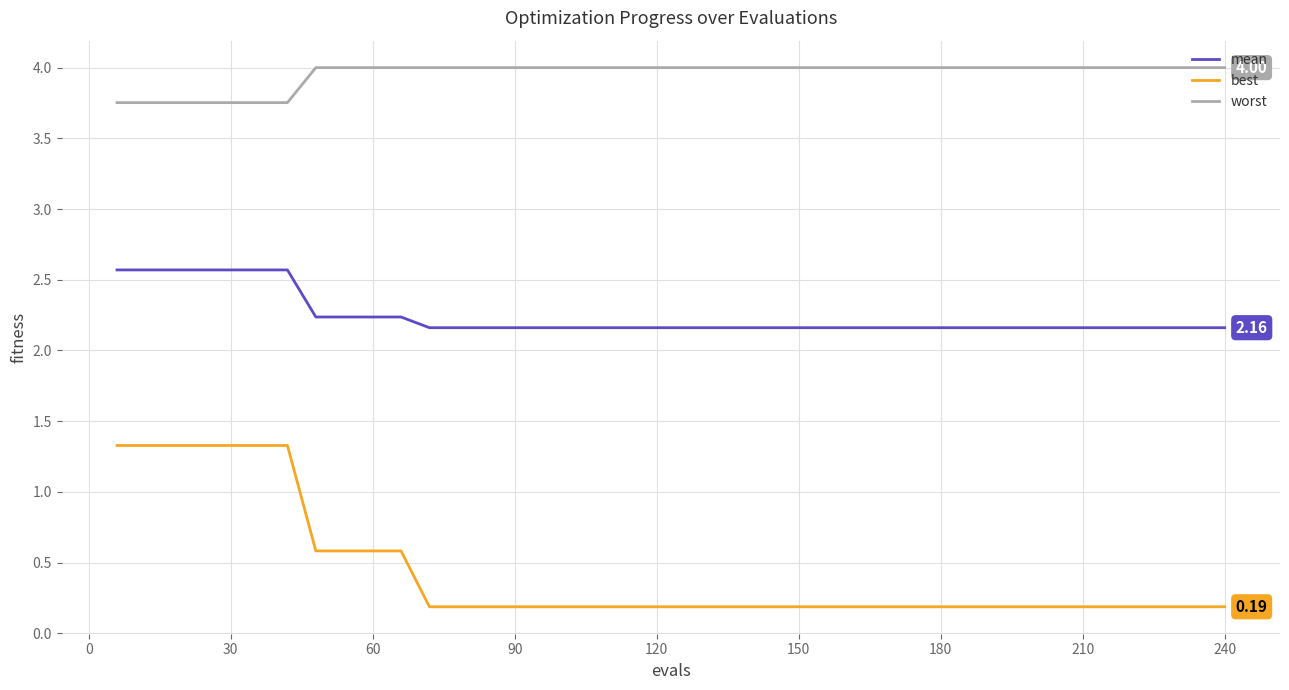

Which series has the largest total across all categories?

worst